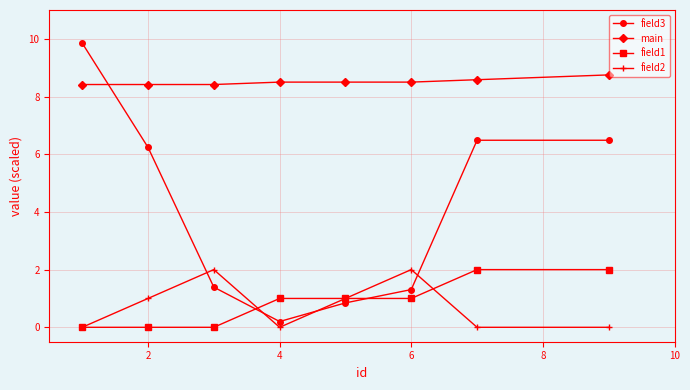

How many lines are shown in the chart?

4